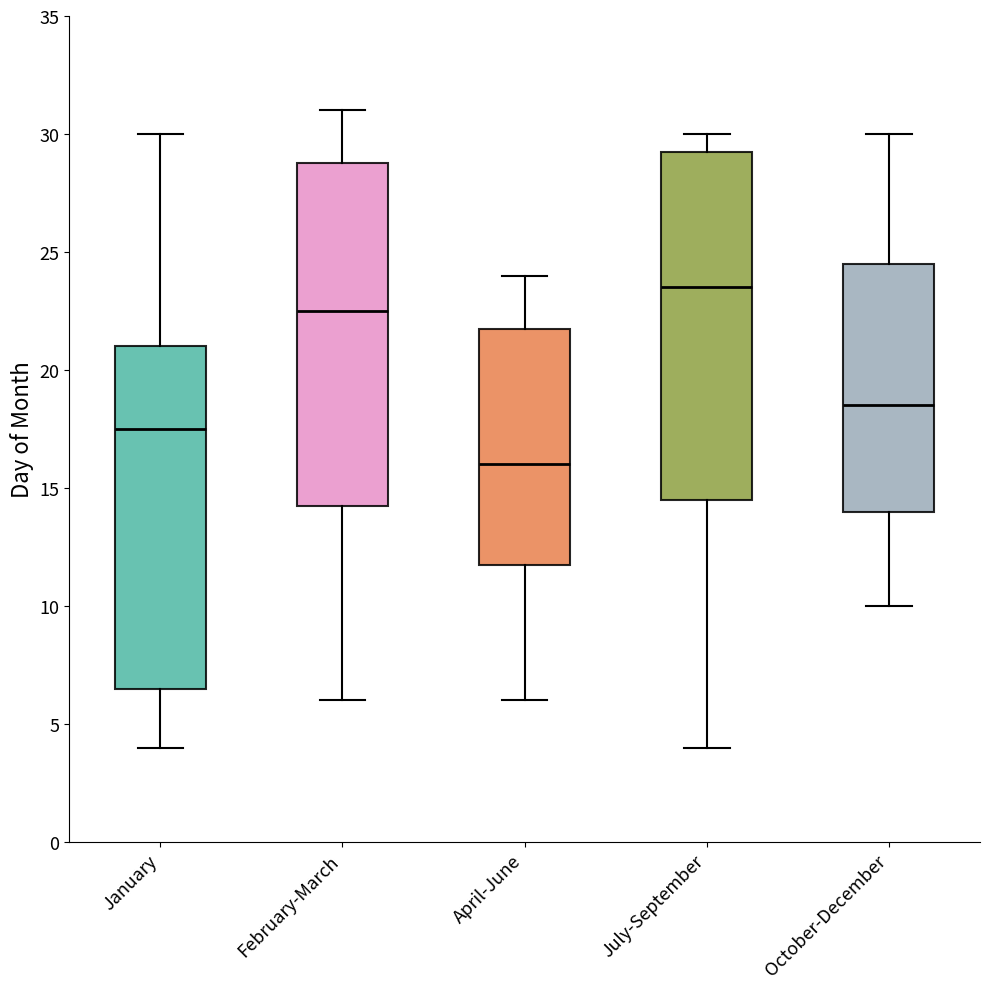

Reading left to right, transcribe this box plot: for each box, give where its median line is, the range the box spans, and where its two whiskers end, as read against the y-axis. The values are not printed on the chart, so give them approximately, as read against the axis.

January: median 17.5, box 6.5 to 21.0, whiskers 4.0 to 30.0
February-March: median 22.5, box 14.5 to 29.0, whiskers 6.0 to 31.0
April-June: median 16.0, box 12.0 to 22.0, whiskers 6.0 to 24.0
July-September: median 23.5, box 14.5 to 29.5, whiskers 4.0 to 30.0
October-December: median 18.5, box 14.0 to 24.5, whiskers 10.0 to 30.0